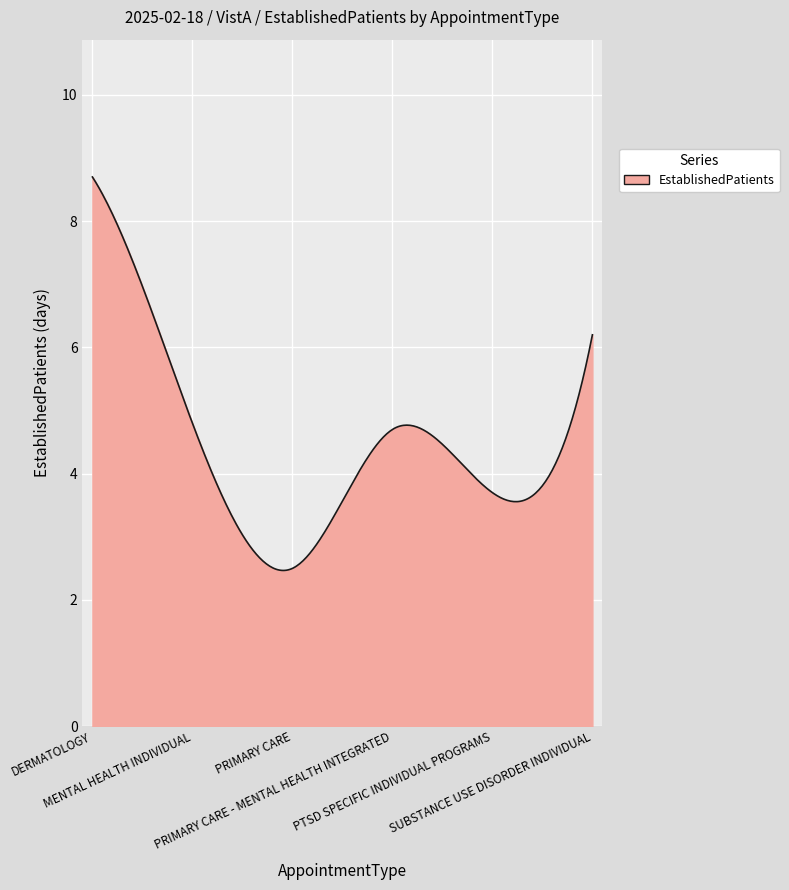

What is the greatest value displayed?

8.7